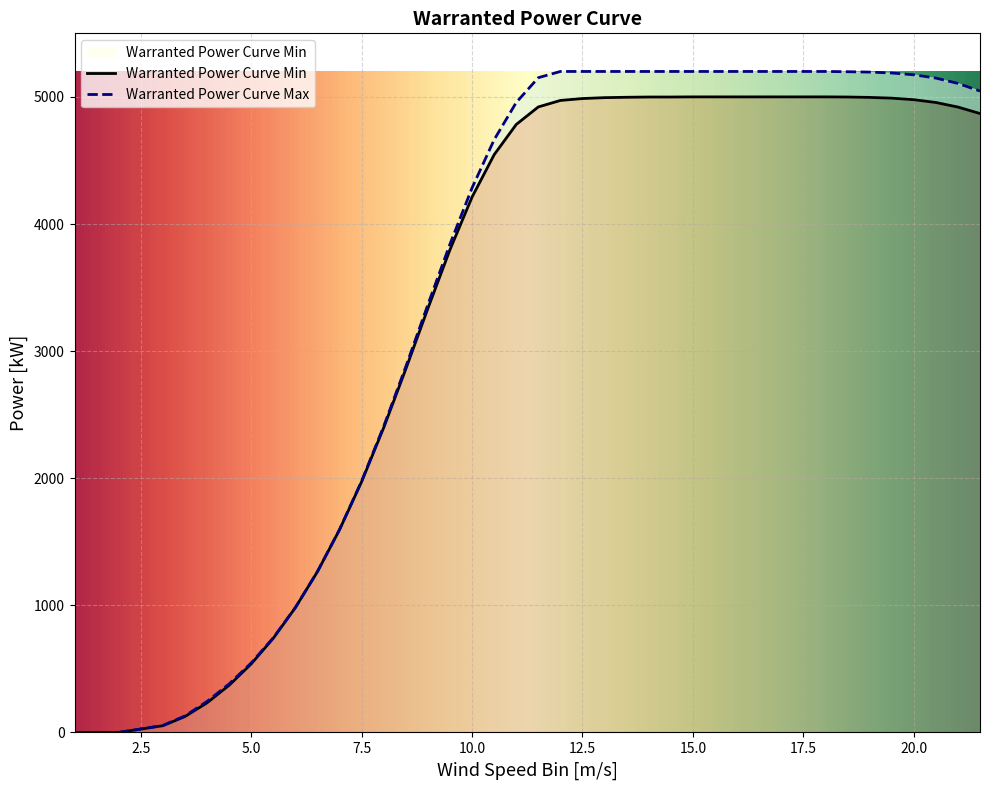

Is the value of Warranted Power Curve Max at 20.5 greater than the value of Warranted Power Curve Min at 18.5?

Yes